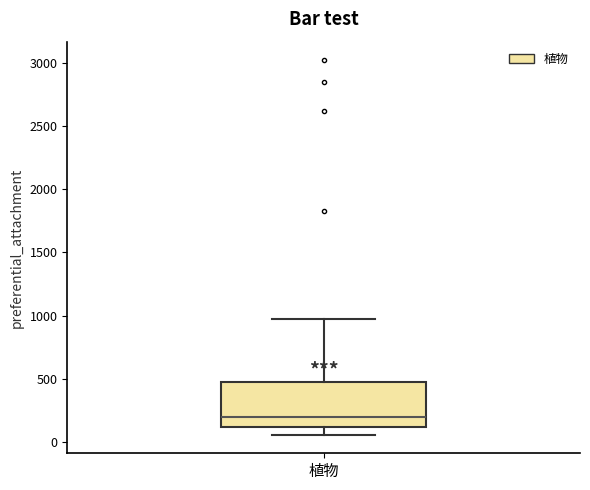

Read this box plot against the y-axis: the position of the median line, the range covered by the box, and the ends of both whiskers. The values are not printed on the chart, so give them approximately, as read against the axis.

median 200, box 100 to 450, whiskers 50 to 950